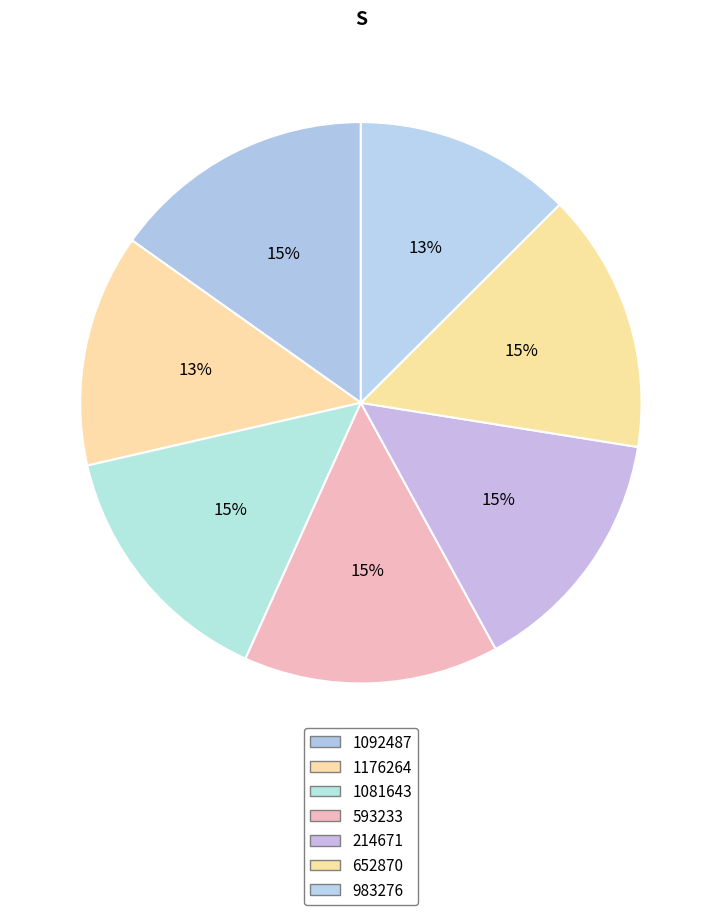

What is the smallest slice in the pie chart?

983276